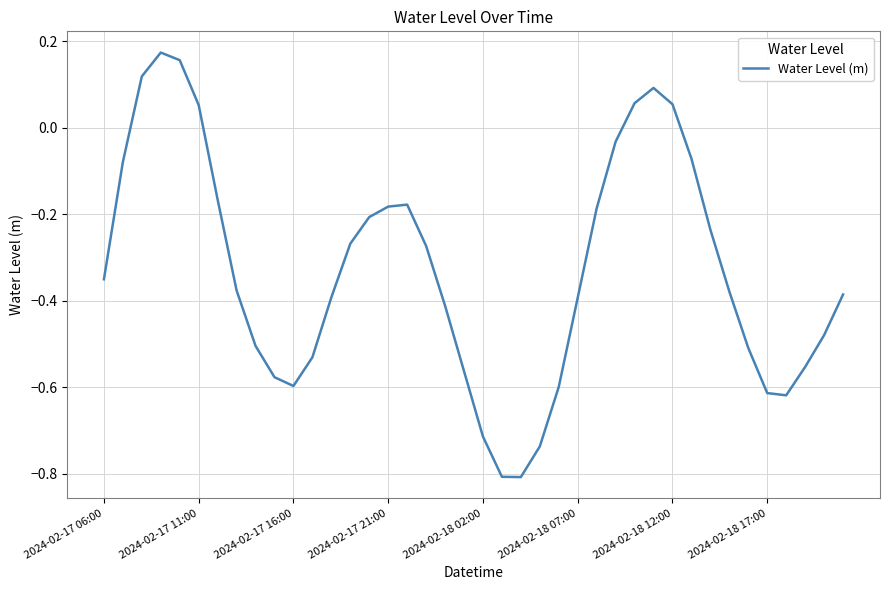

What is the difference between the maximum and minimum values?

1.0